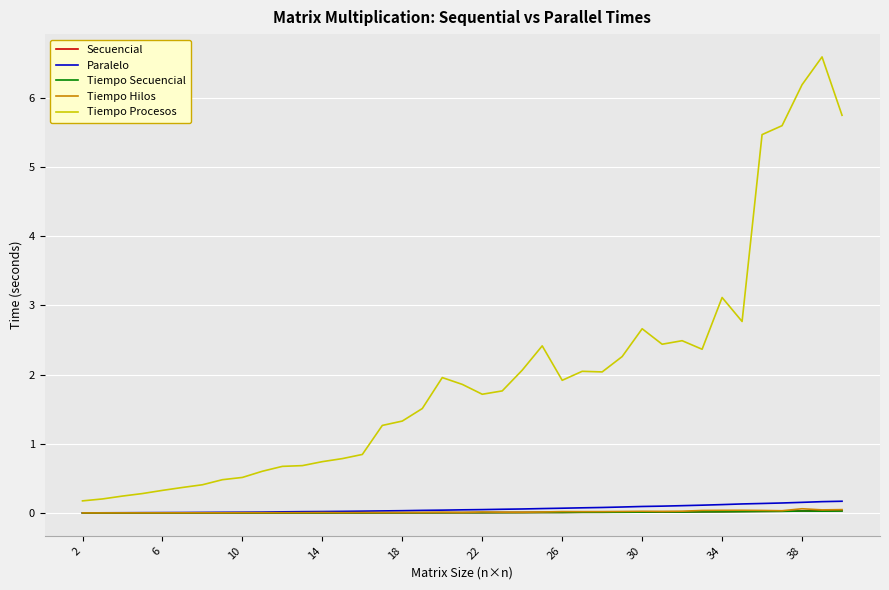

True or false: Tiempo Procesos and Tiempo Hilos intersect in this chart.

False